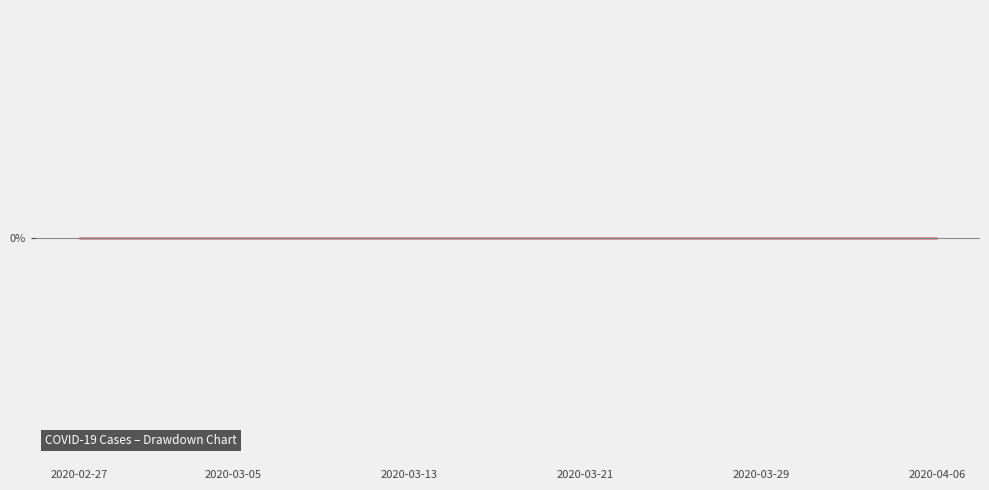

How many lines are shown in the chart?

1